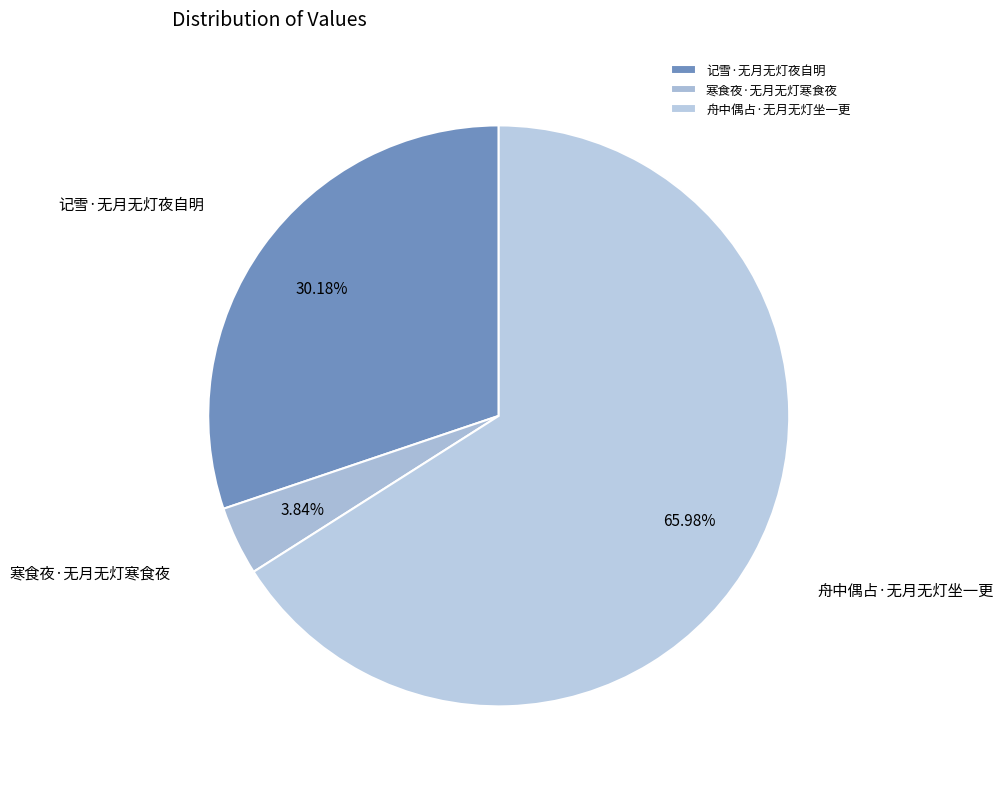

The 记雪·无月无灯夜自明 slice represents 44% of the pie. True or false?

False